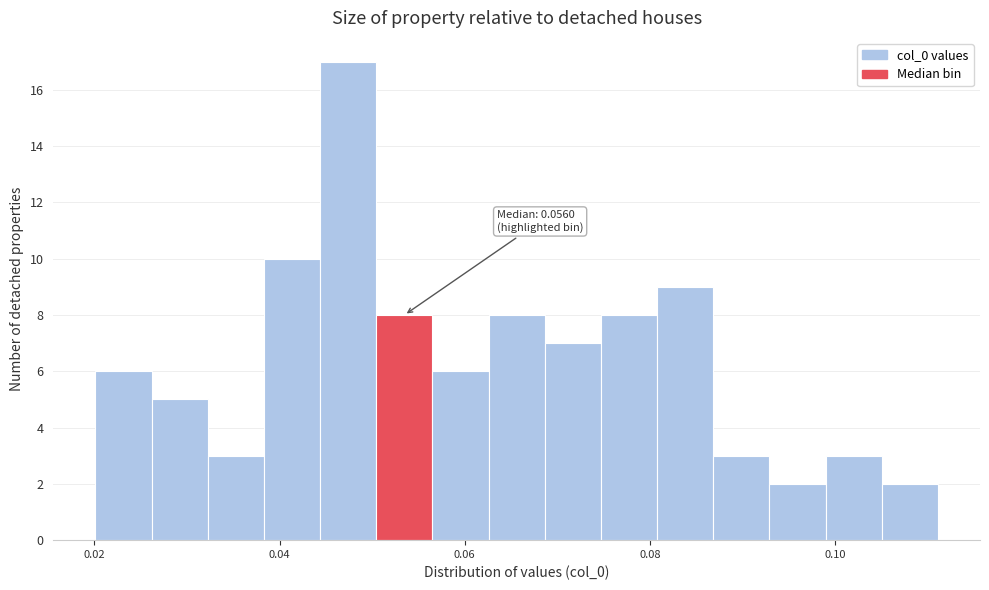

Around what value on the x-axis is the tallest bar? Give the approximate position of its centre, as read against the axis.

0.048